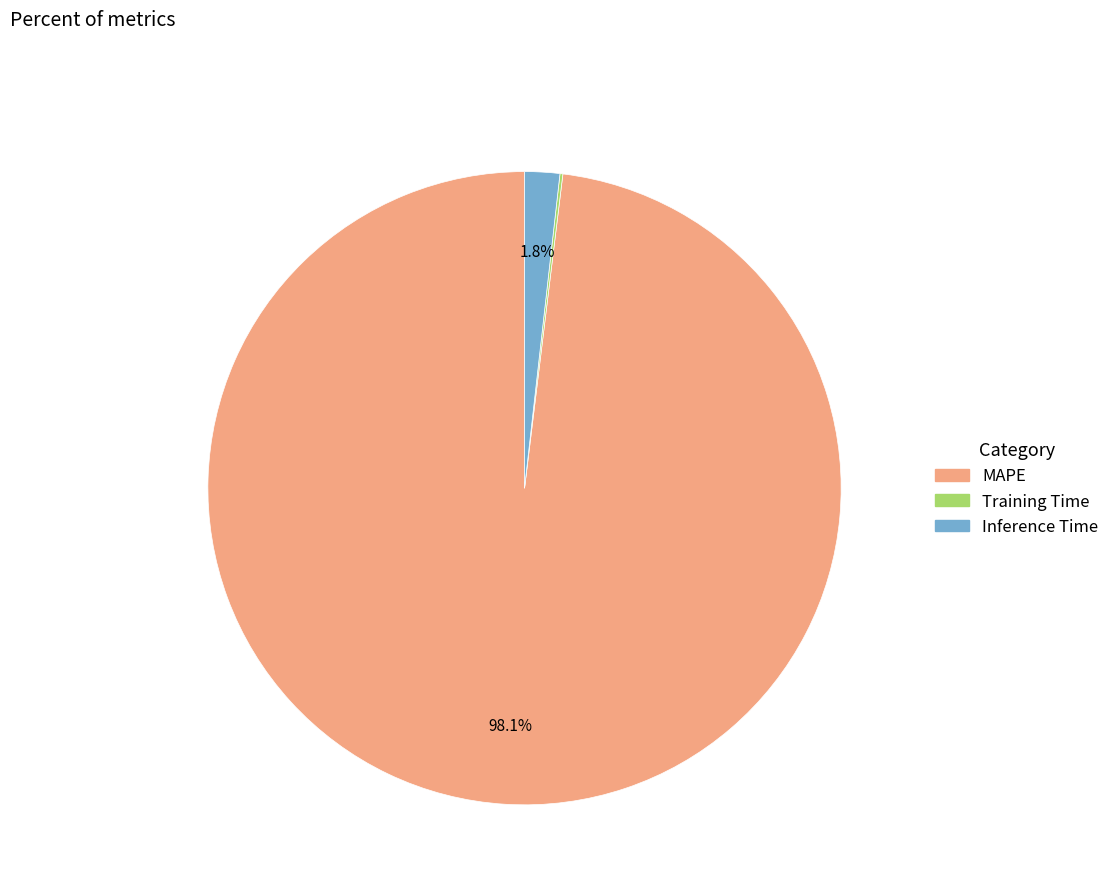

What is the largest slice in the pie chart?

MAPE